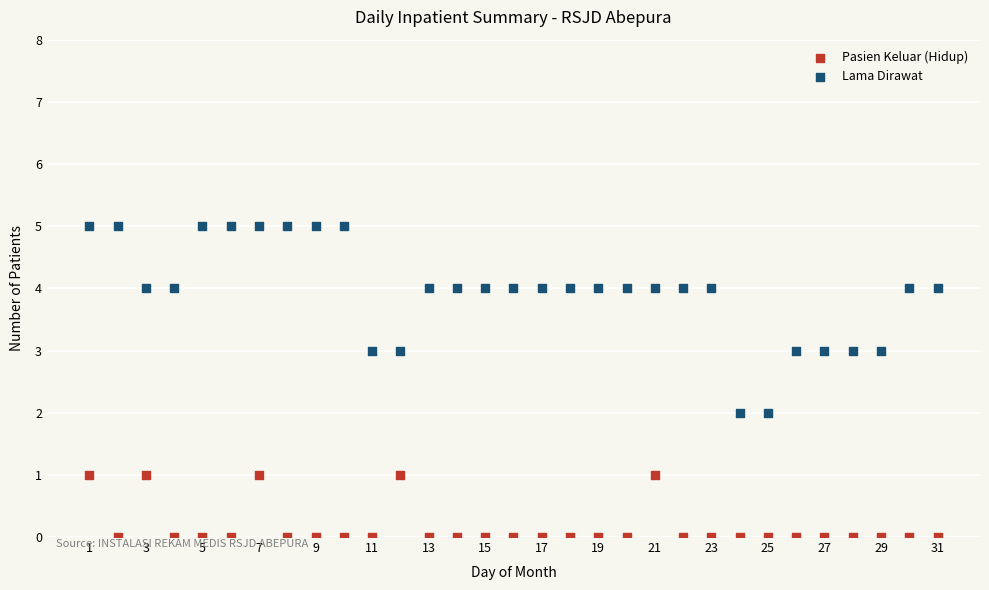

Which series contains the highest Y value?

Lama Dirawat